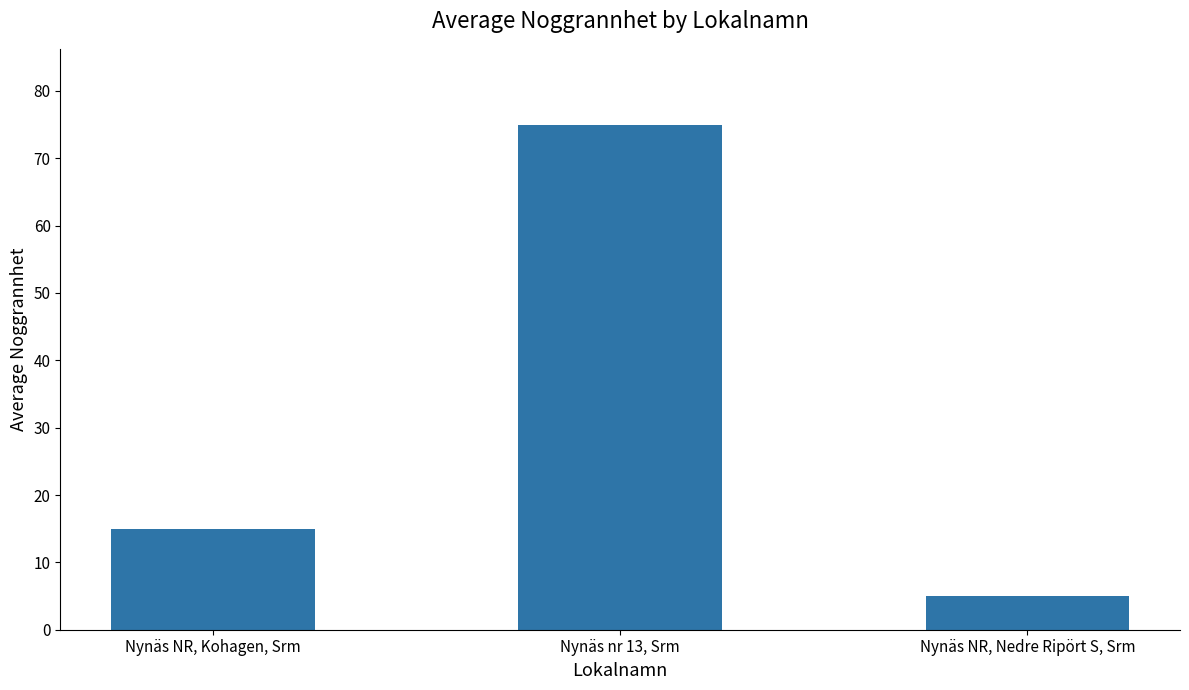

Where is the data nearest to the value 40?

Nynäs NR, Kohagen, Srm